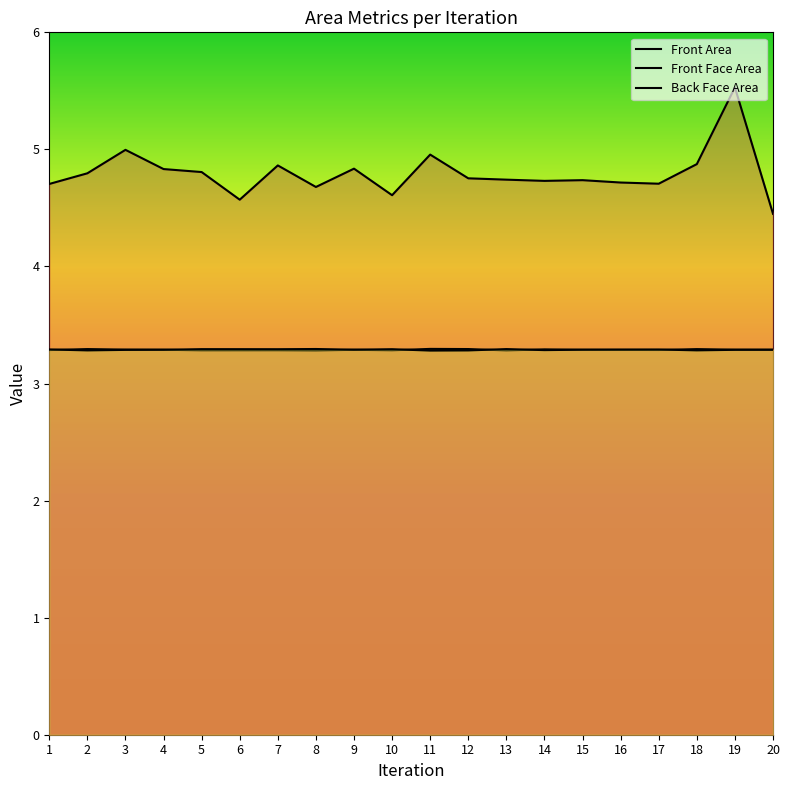

The Front Area series shows 4.8 at 4. True or false?

True